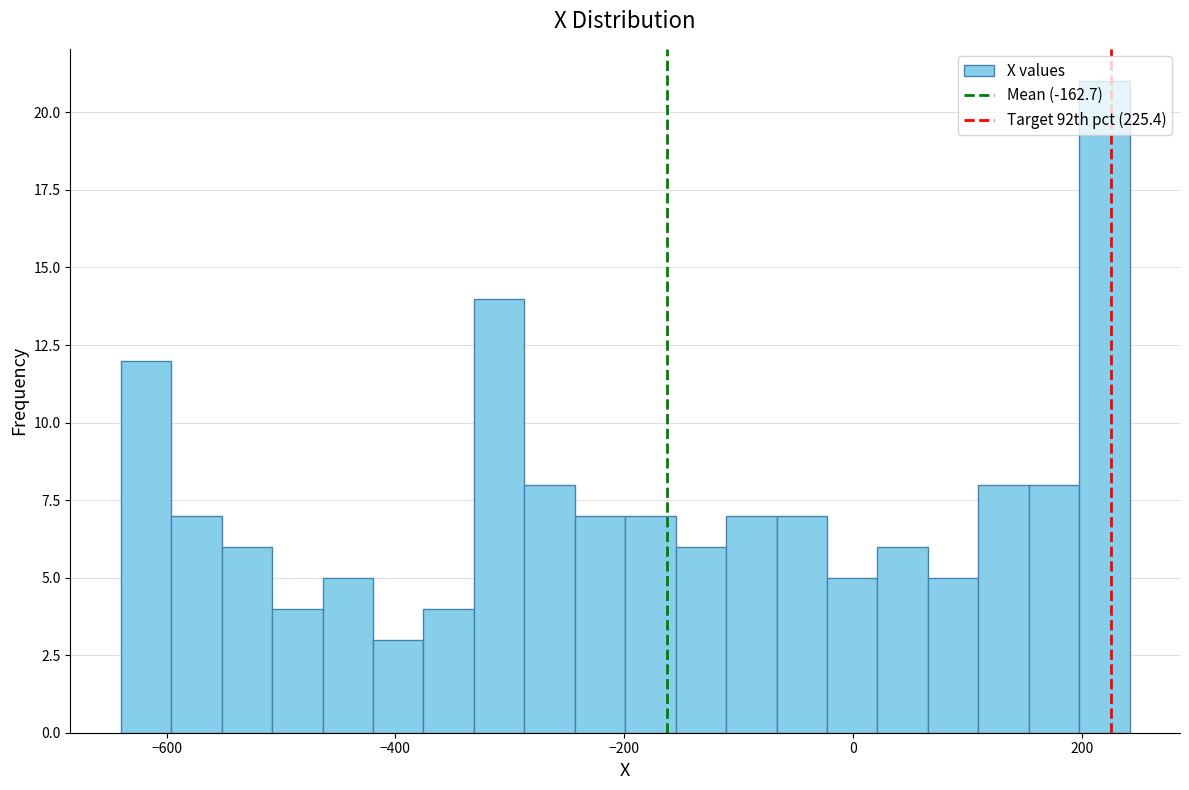

Around what value on the x-axis is the tallest bar? Give the approximate position of its centre, as read against the axis.

220